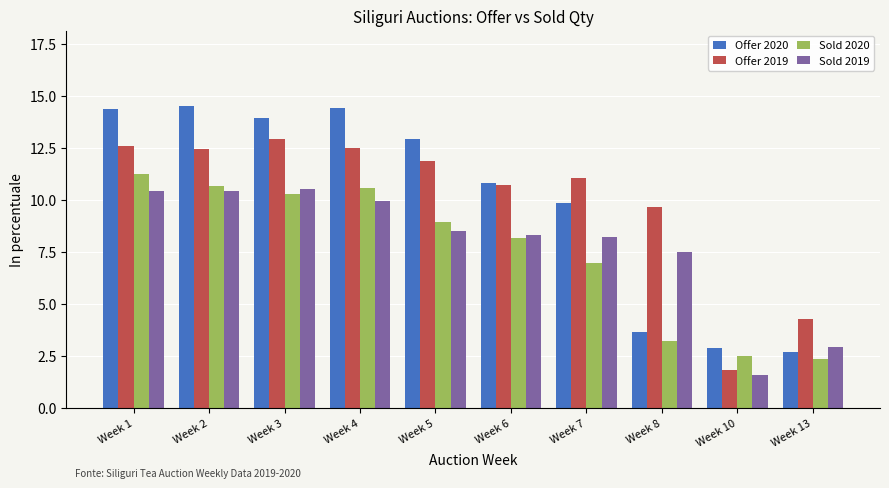

What is the smallest value displayed?

1.6